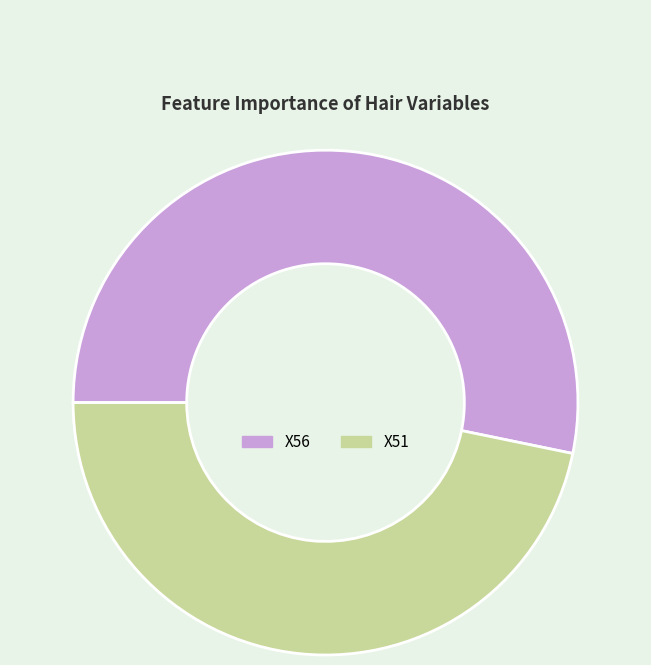

Which category has the smallest portion of the pie?

X51